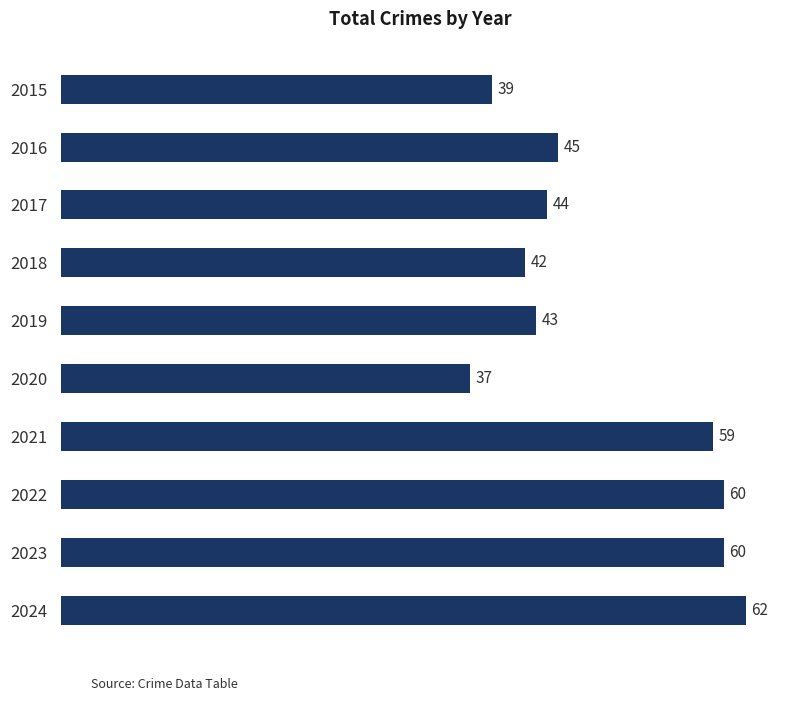

What is the sum of all values?

491